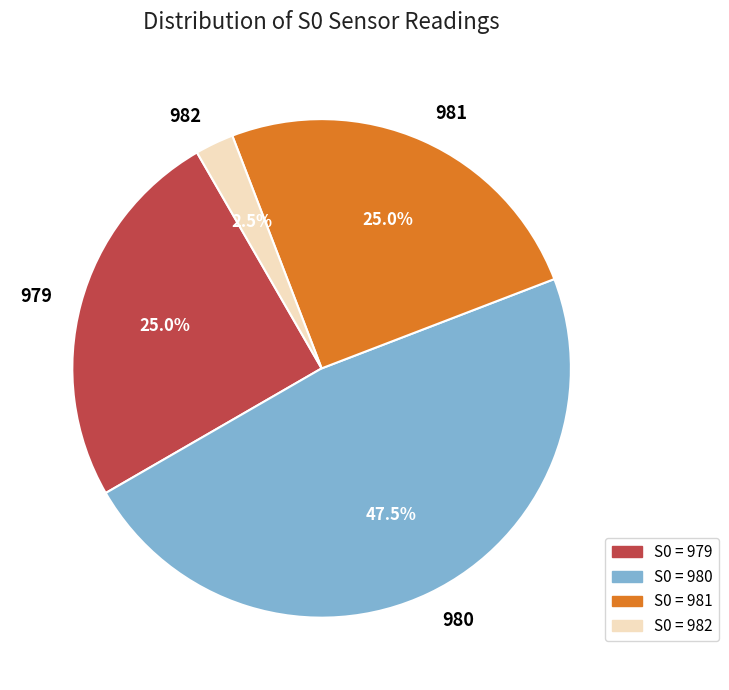

Between 979 and 982, which is larger?

979